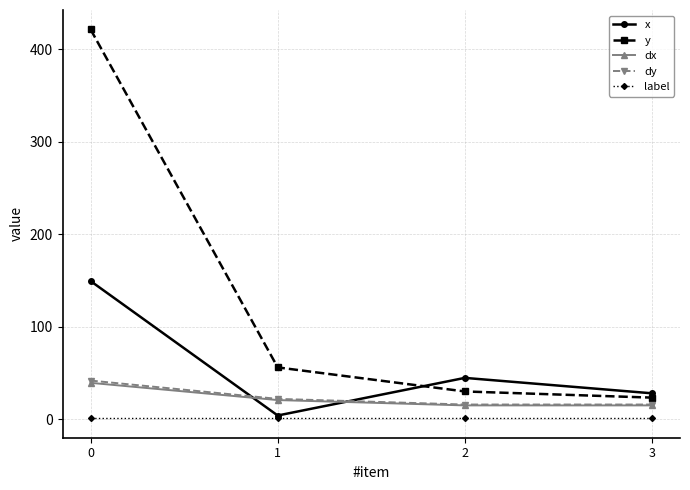

Reading left to right, what are all the values shown in this chart?

x: 0=149.3	1=4.0	2=44.7	3=28.0
y: 0=421.3	1=56.0	2=30.0	3=23.3
dx: 0=39.3	1=20.7	2=14.9	3=14.9
dy: 0=41.8	1=22.0	2=15.9	3=15.9
label: 0=1.0	1=1.0	2=1.0	3=1.0